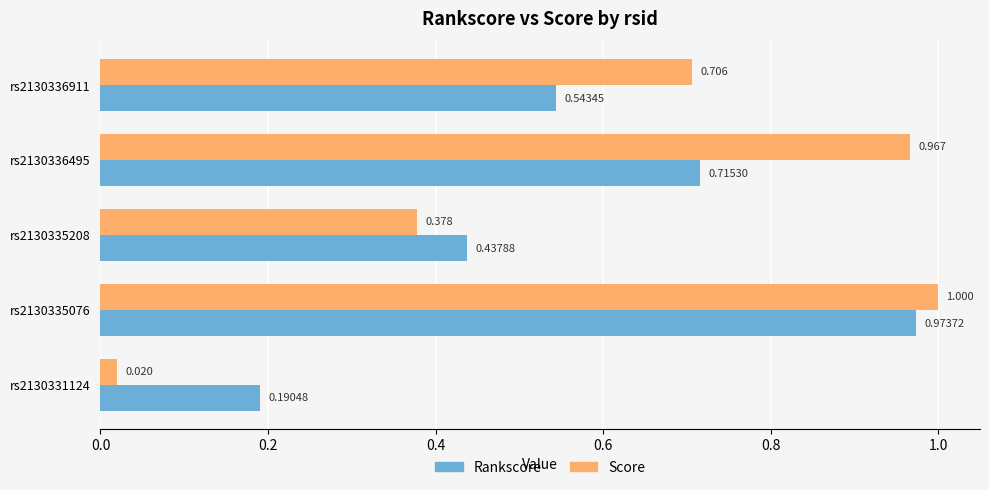

At which category is the sum across all series the highest?

rs2130335076